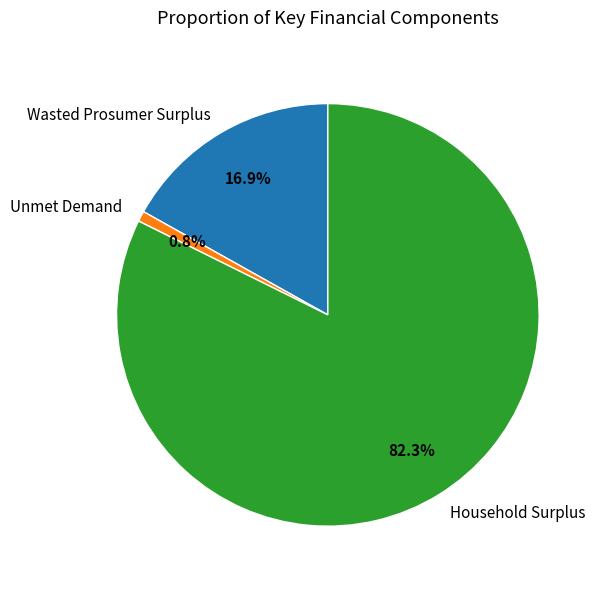

To the nearest percent, what percentage of the pie is Household Surplus?

82%